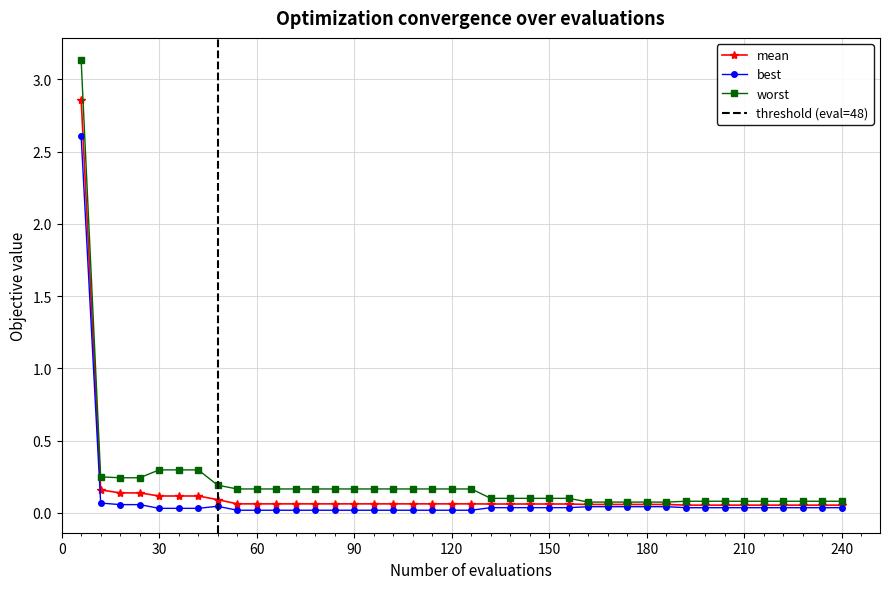

Reading right to left, extract all data points from this chart.

mean: 240=0.1	234=0.1	228=0.1	222=0.1	216=0.1	210=0.1	204=0.1	198=0.1	192=0.1	186=0.1	180=0.1	174=0.1	168=0.1	162=0.1	156=0.1	150=0.1	144=0.1	138=0.1	132=0.1	126=0.1	120=0.1	114=0.1	108=0.1	102=0.1	96=0.1	90=0.1	84=0.1	78=0.1	72=0.1	66=0.1	60=0.1	54=0.1	48=0.1	42=0.1	36=0.1	30=0.1	24=0.1	18=0.1	12=0.2	6=2.9
best: 240=0.0	234=0.0	228=0.0	222=0.0	216=0.0	210=0.0	204=0.0	198=0.0	192=0.0	186=0.0	180=0.0	174=0.0	168=0.0	162=0.0	156=0.0	150=0.0	144=0.0	138=0.0	132=0.0	126=0.0	120=0.0	114=0.0	108=0.0	102=0.0	96=0.0	90=0.0	84=0.0	78=0.0	72=0.0	66=0.0	60=0.0	54=0.0	48=0.0	42=0.0	36=0.0	30=0.0	24=0.1	18=0.1	12=0.1	6=2.6
worst: 240=0.1	234=0.1	228=0.1	222=0.1	216=0.1	210=0.1	204=0.1	198=0.1	192=0.1	186=0.1	180=0.1	174=0.1	168=0.1	162=0.1	156=0.1	150=0.1	144=0.1	138=0.1	132=0.1	126=0.2	120=0.2	114=0.2	108=0.2	102=0.2	96=0.2	90=0.2	84=0.2	78=0.2	72=0.2	66=0.2	60=0.2	54=0.2	48=0.2	42=0.3	36=0.3	30=0.3	24=0.2	18=0.2	12=0.2	6=3.1